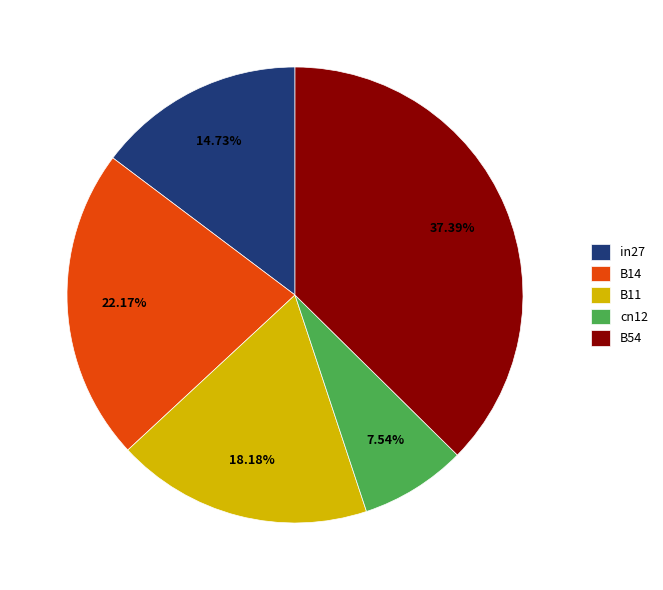

Which has a higher value, B11 or B54?

B54